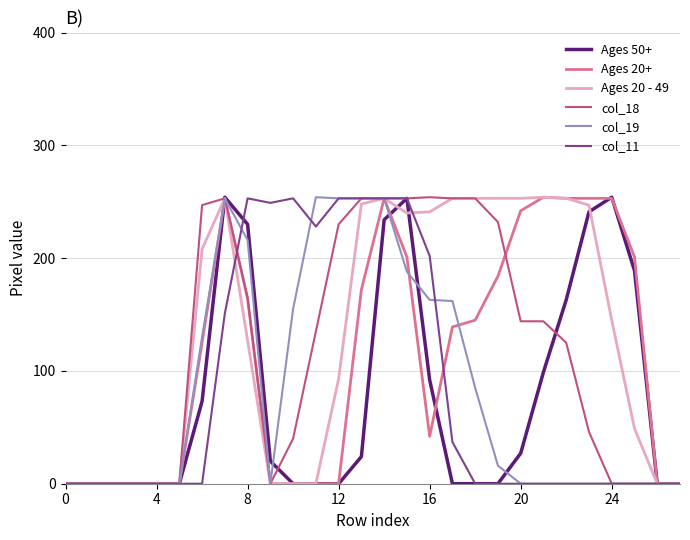

What is the maximum value shown in the chart?

254